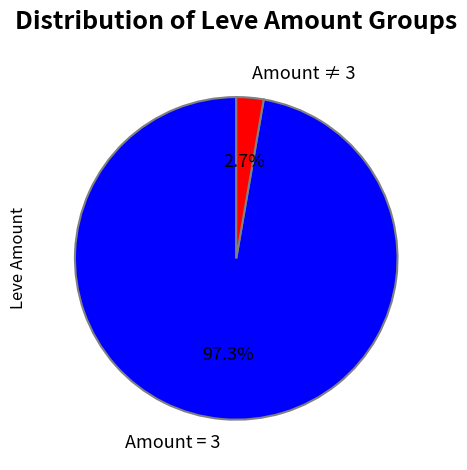

Does any single category account for the majority?

Yes